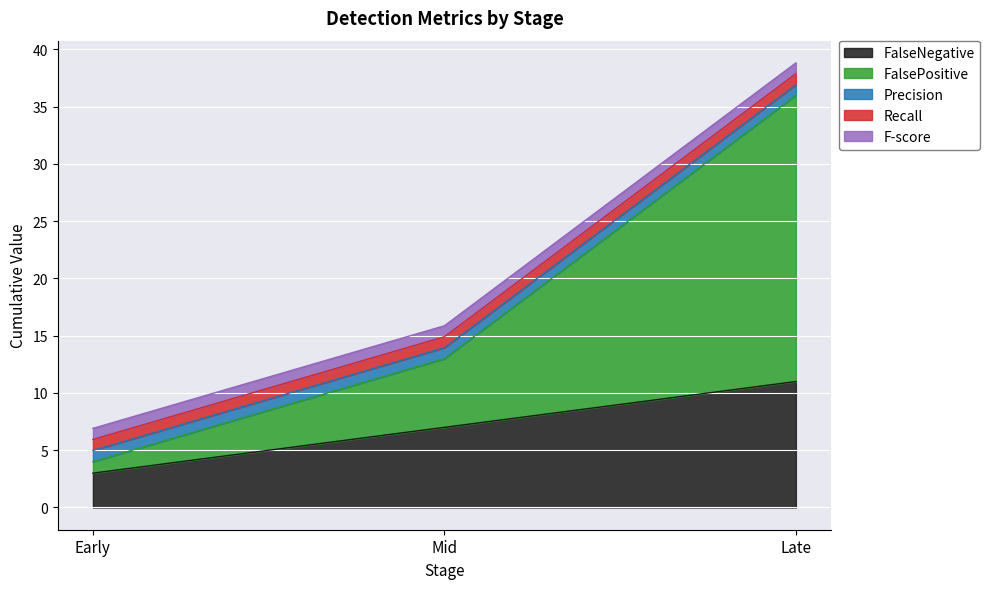

At which category is the sum across all series the highest?

Late